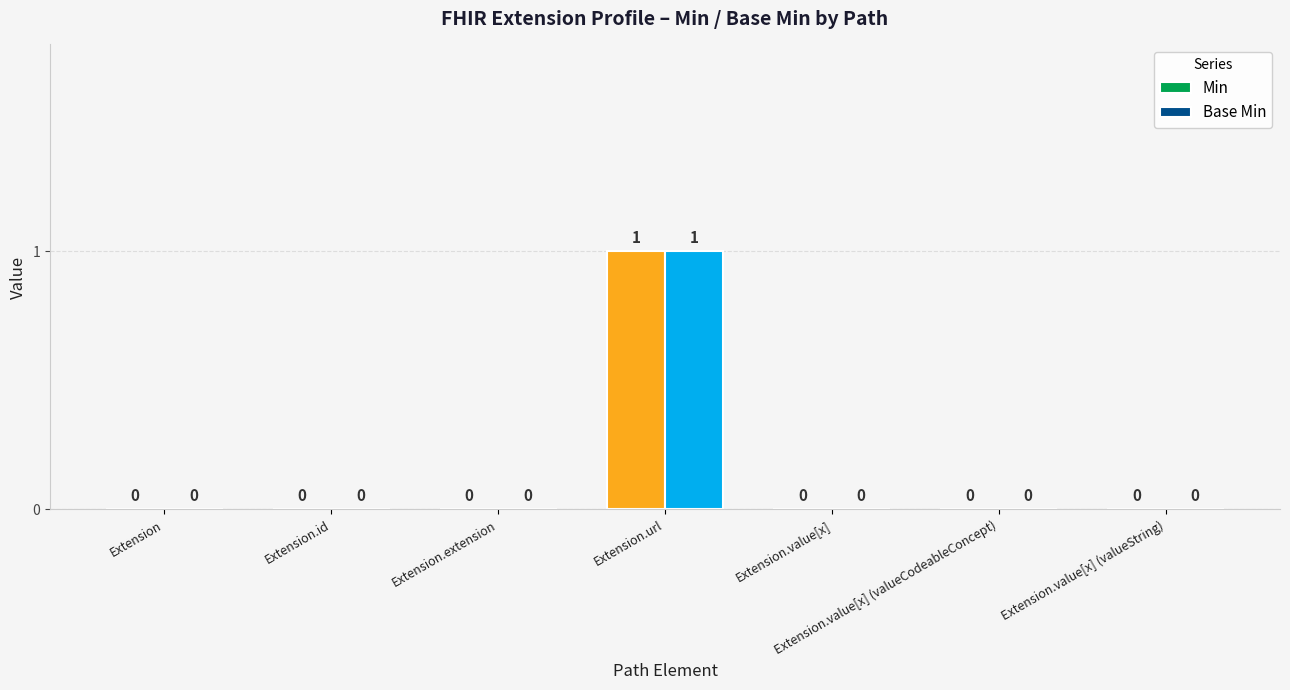

At which category is the sum across all series the highest?

Extension.url